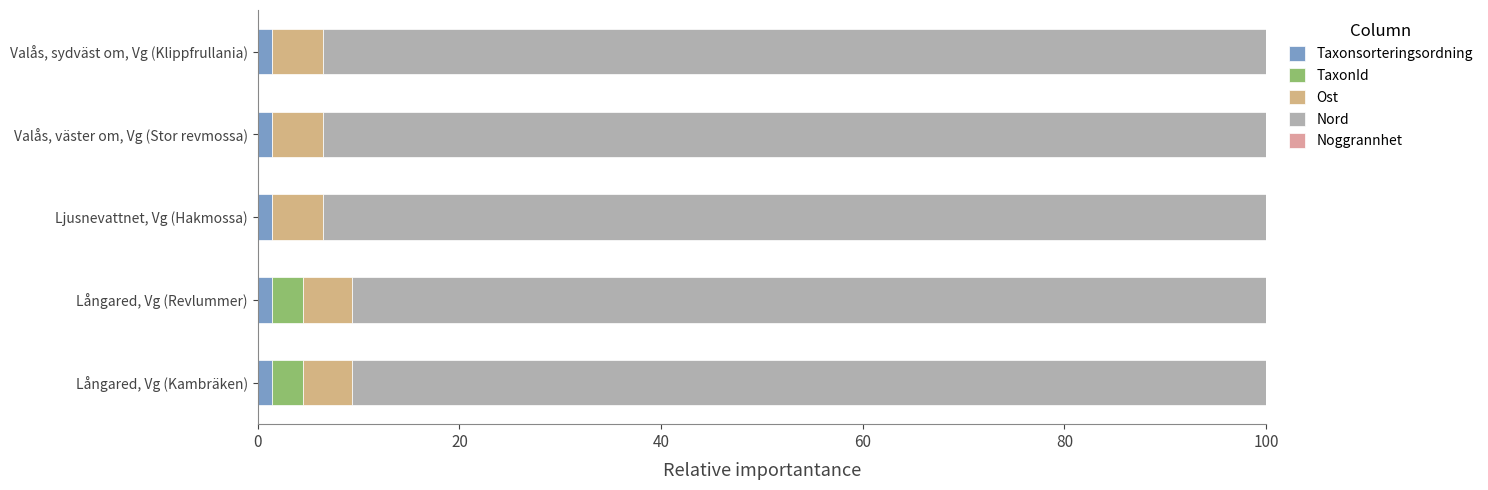

How many data points does each series have?

5